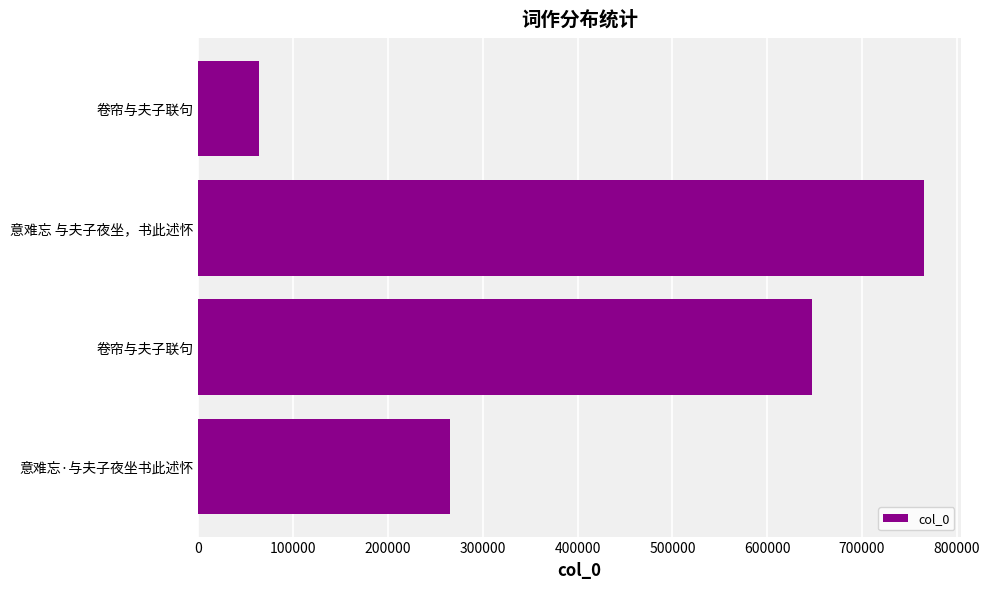

What is the difference between the maximum and minimum values?

701448